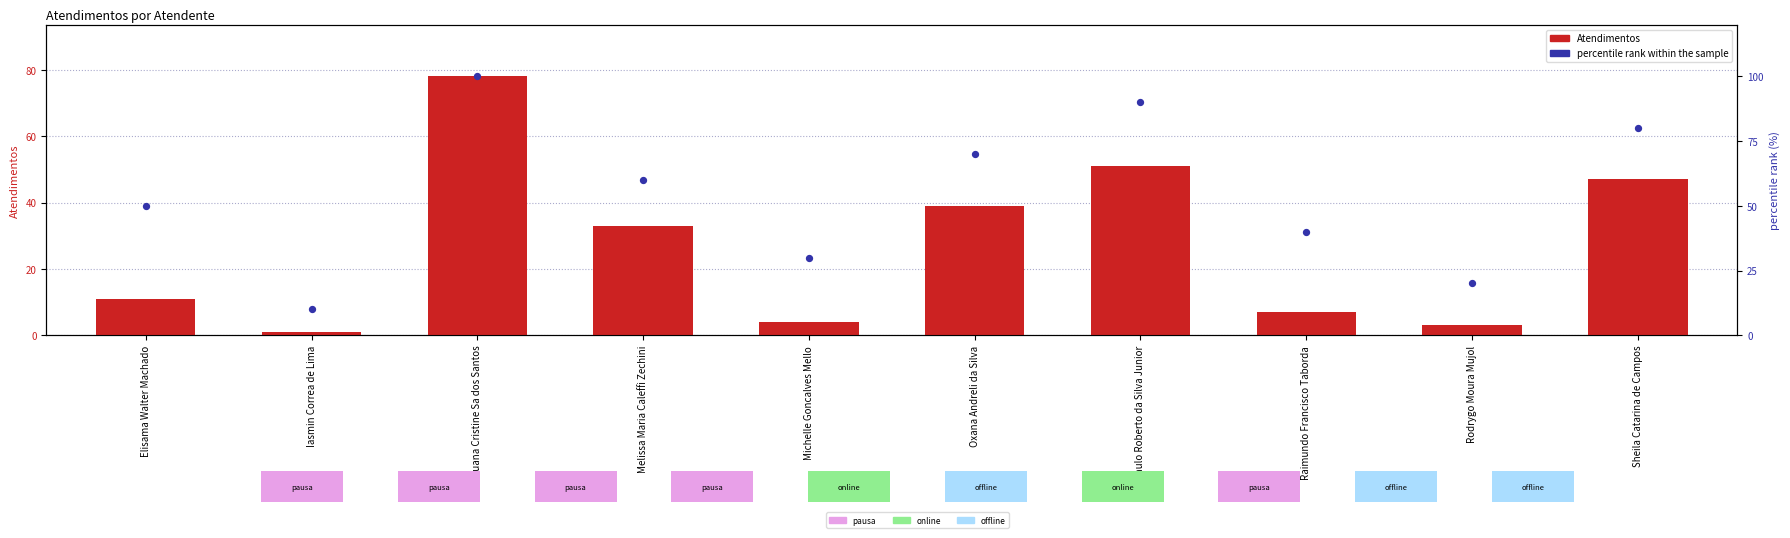

At which category is the sum across all series the highest?

Luana Cristine Sa dos Santos